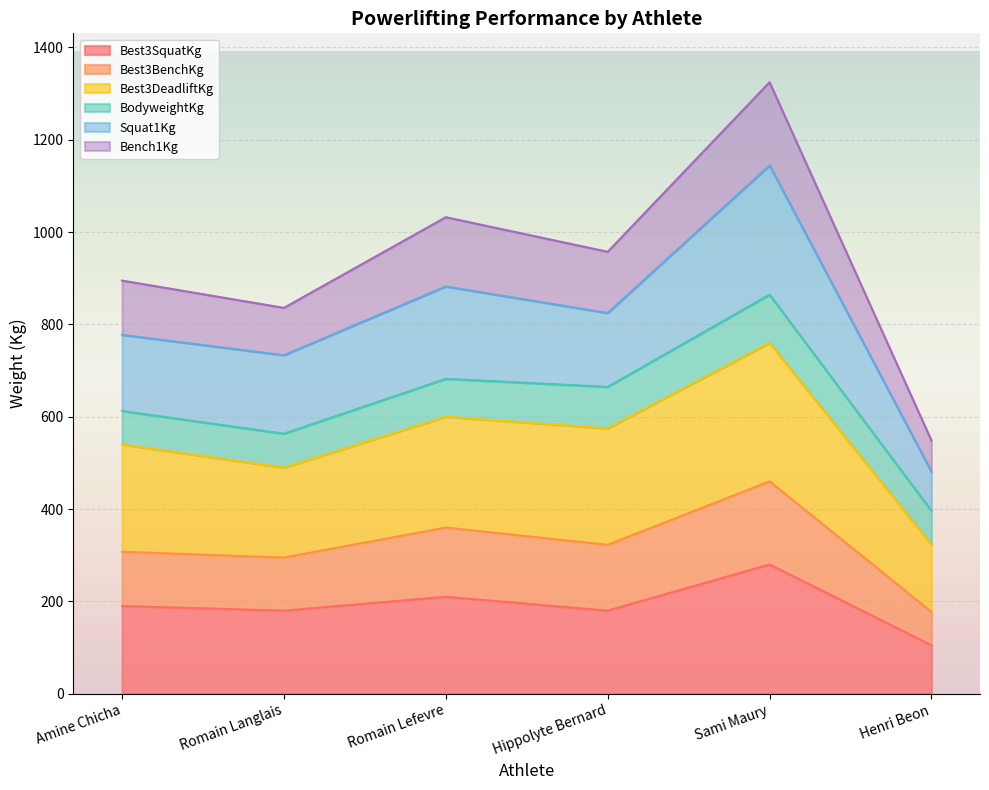

At which category does Squat1Kg reach its first local peak?

Romain Lefevre